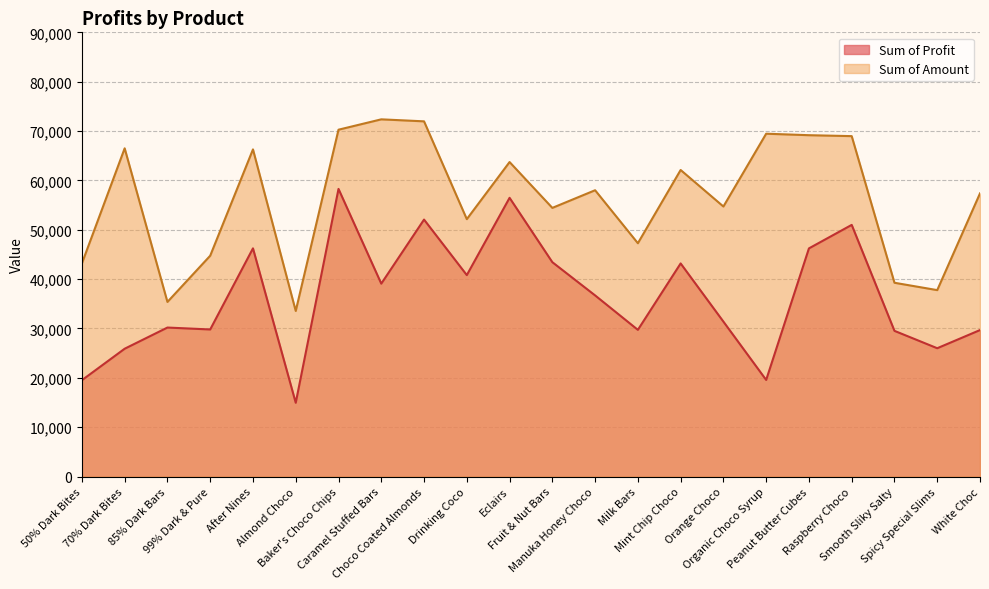

Which has a higher value, Fruit & Nut Bars or Drinking Coco?

Fruit & Nut Bars